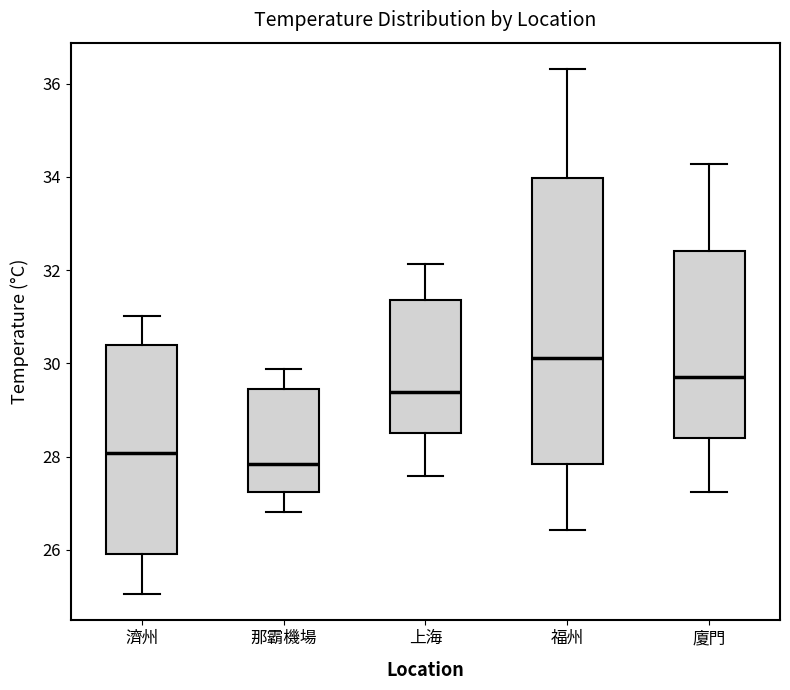

Reading left to right, read every box against the y-axis: the position of its median line, the range the box covers, and the ends of its whiskers. The values are not printed on the chart, so give them approximately, as read against the axis.

濟州: median 28.0, box 26.0 to 30.4, whiskers 25.0 to 31.0
那霸機場: median 27.8, box 27.2 to 29.4, whiskers 26.8 to 29.8
上海: median 29.4, box 28.6 to 31.4, whiskers 27.6 to 32.2
福州: median 30.2, box 27.8 to 34.0, whiskers 26.4 to 36.4
廈門: median 29.8, box 28.4 to 32.4, whiskers 27.2 to 34.2